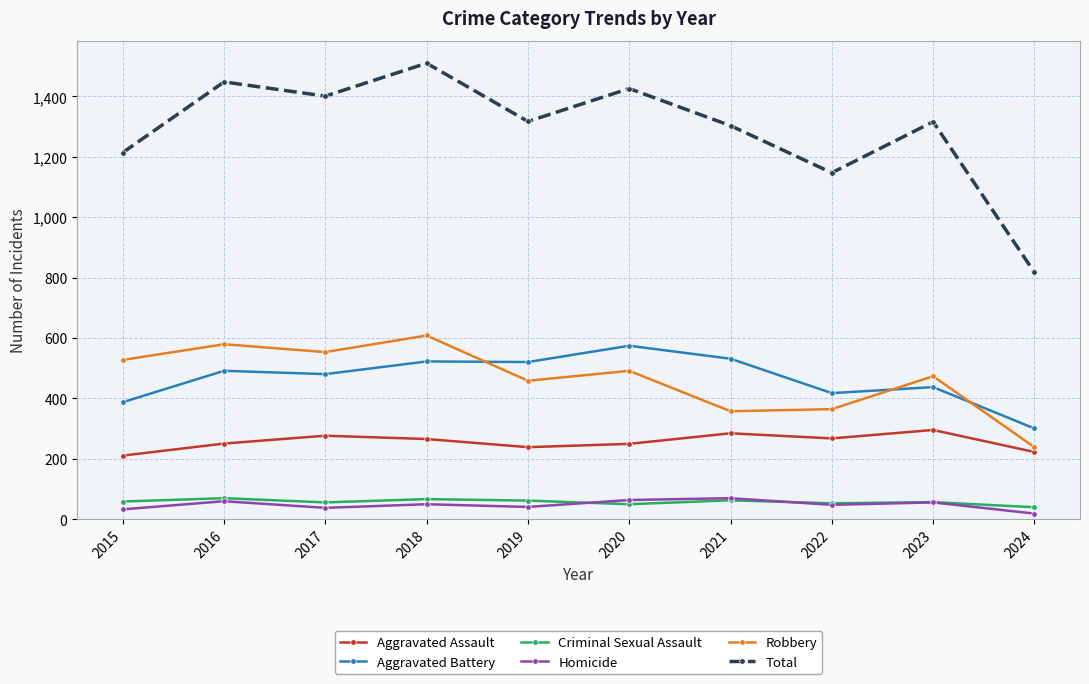

Does the chart display data point markers on the line(s)?

Yes